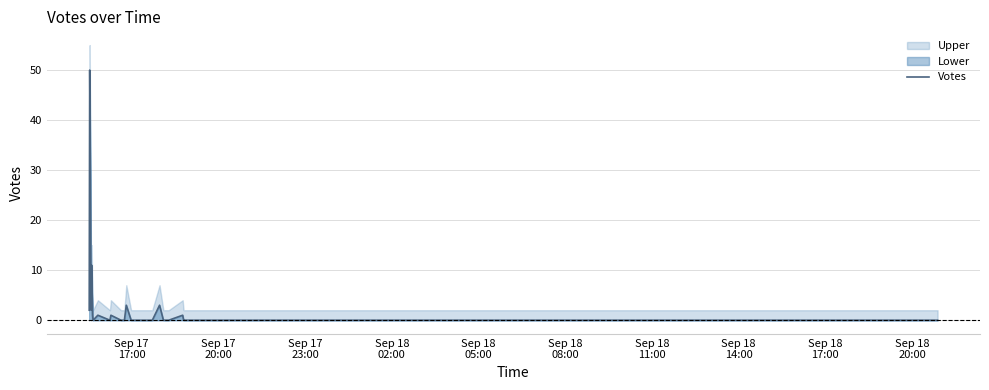

Count the number of values greater than 0.

11